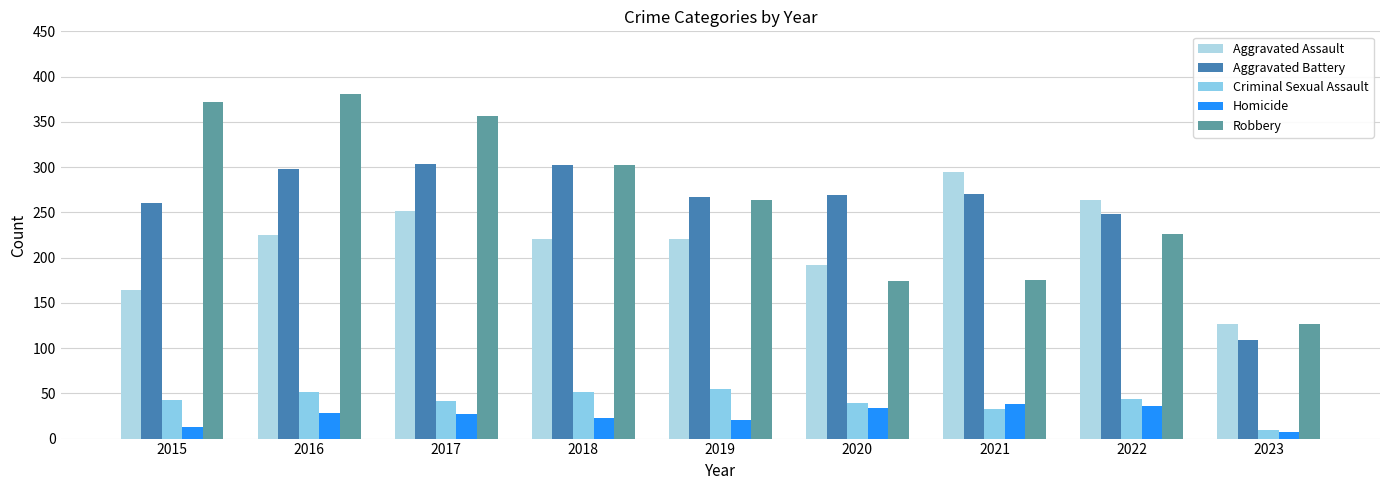

Reading left to right, transcribe all the data shown in this chart.

Aggravated Assault: 2015=164	2016=225	2017=251	2018=220	2019=220	2020=192	2021=295	2022=264	2023=127
Aggravated Battery: 2015=260	2016=298	2017=303	2018=302	2019=267	2020=269	2021=270	2022=248	2023=109
Criminal Sexual Assault: 2015=43	2016=51	2017=41	2018=51	2019=55	2020=39	2021=33	2022=44	2023=10
Homicide: 2015=13	2016=28	2017=27	2018=23	2019=21	2020=34	2021=38	2022=36	2023=7
Robbery: 2015=372	2016=381	2017=356	2018=302	2019=264	2020=174	2021=175	2022=226	2023=127